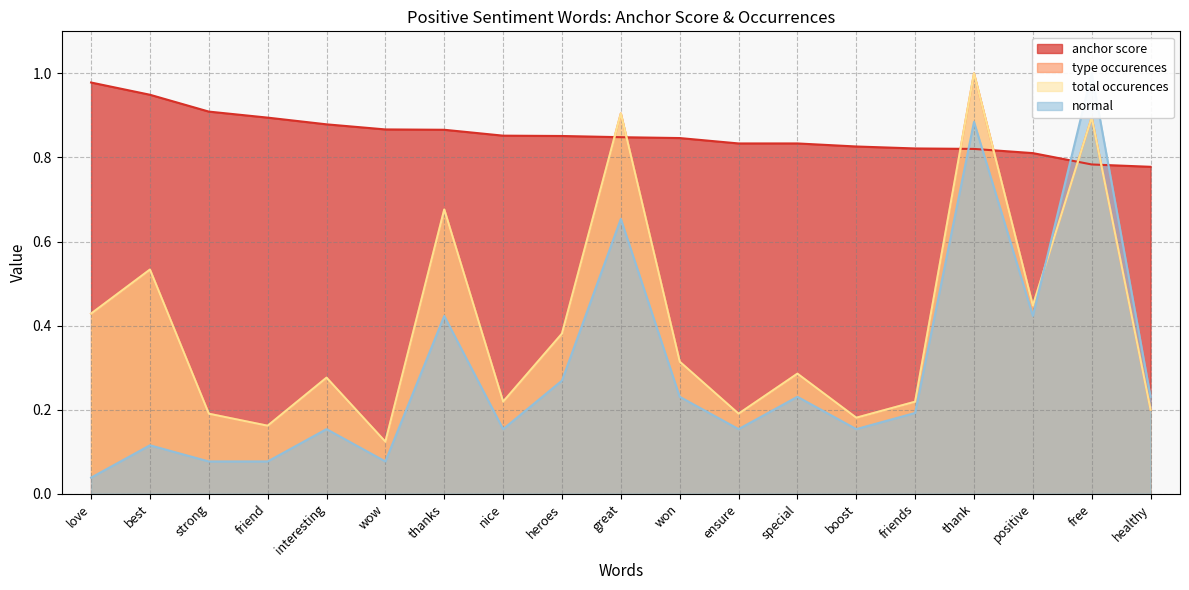

What is the minimum value for anchor score?

0.8